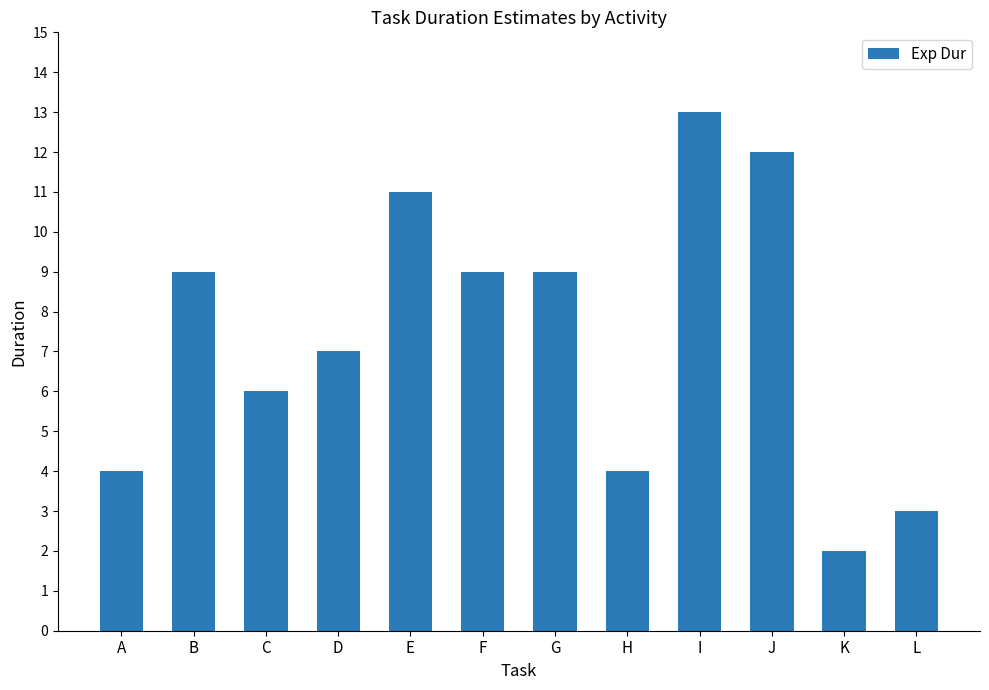

Which has a higher value, D or L?

D